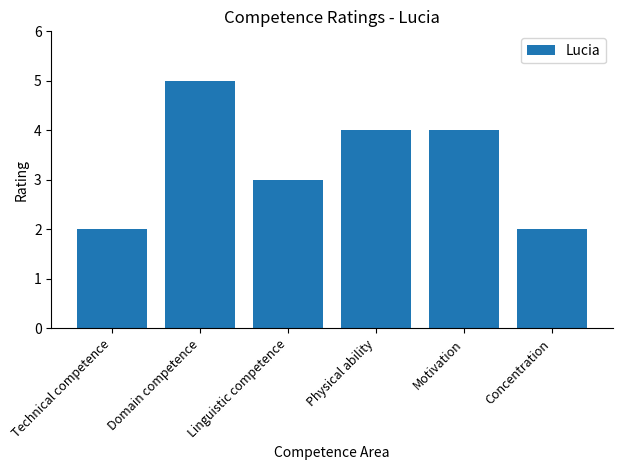

Between Motivation and Domain competence, which is larger?

Domain competence